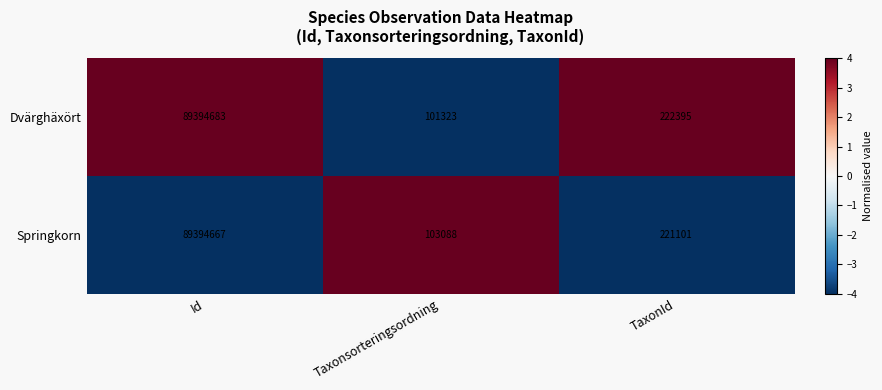

At which category does the chart reach its minimum across all series?

Taxonsorteringsordning